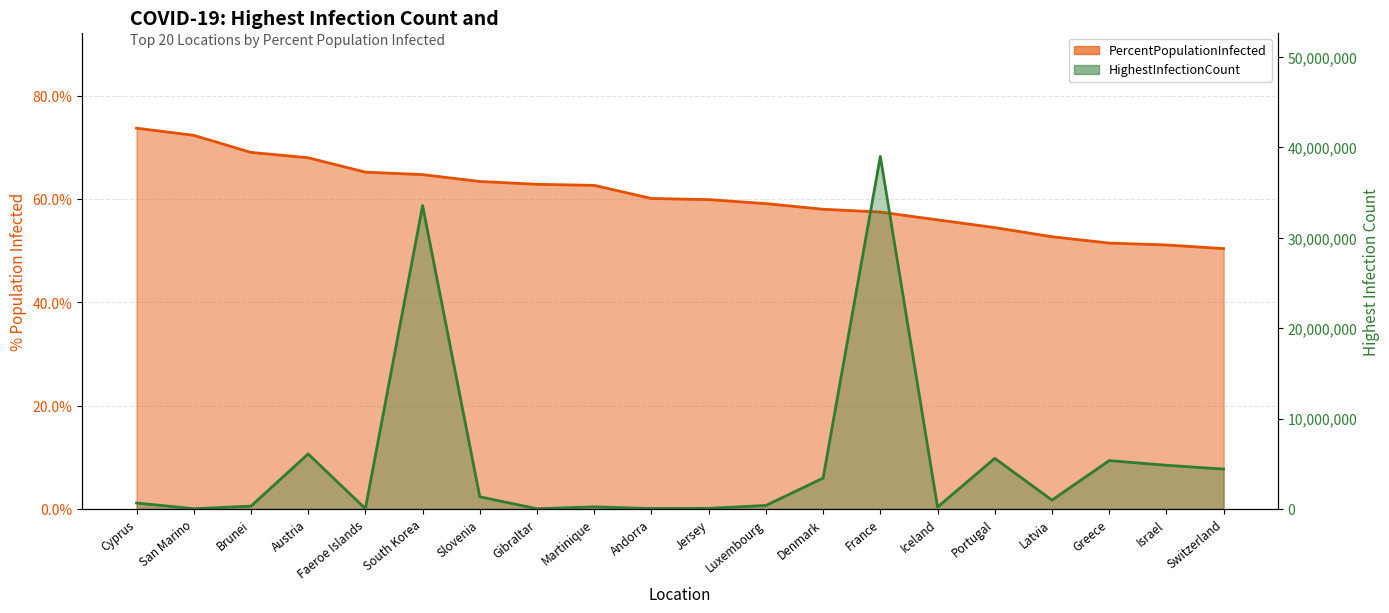

What is the label of the 1st point from the right?

Switzerland